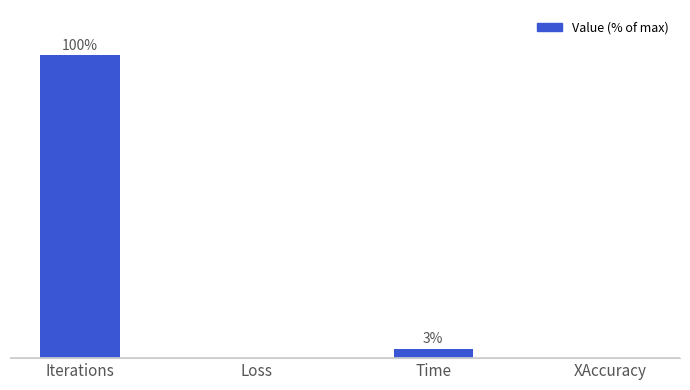

At which label does the data first exceed 3?

Iterations